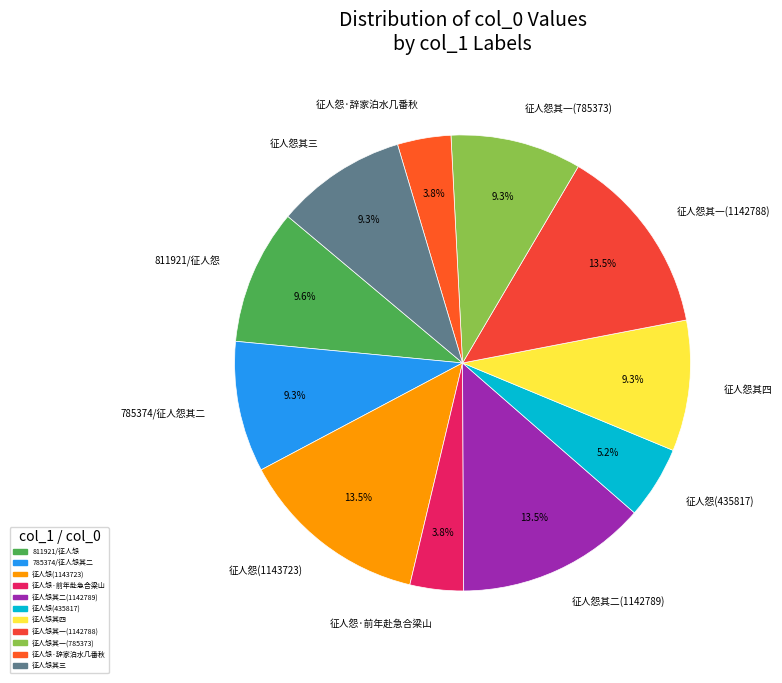

Combined, do 征人怨其一(1142788) and 征人怨(435817) account for over 50%?

No